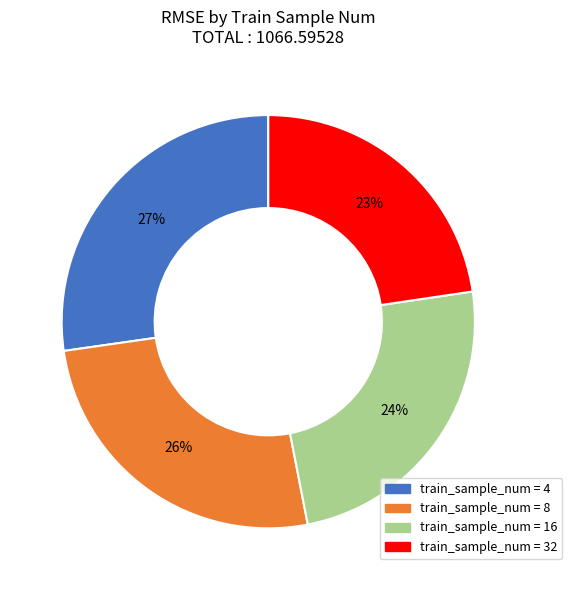

Do train_sample_num = 32 and train_sample_num = 8 together represent more than half of the pie?

No